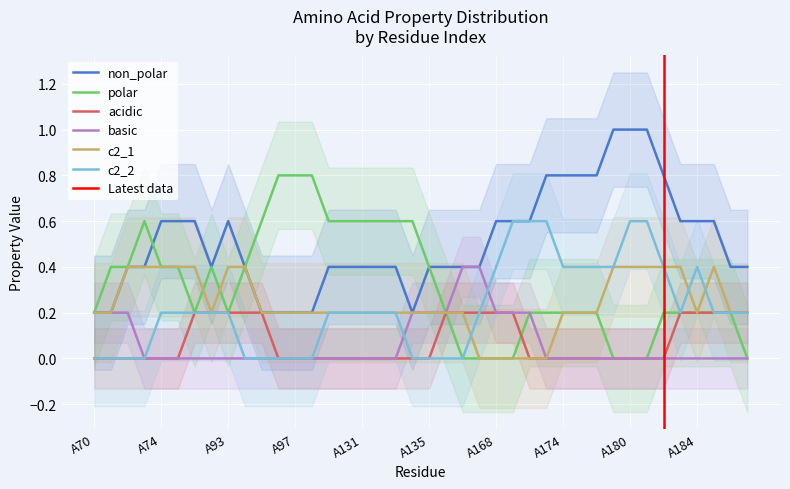

What is the sum of all basic values?

2.6